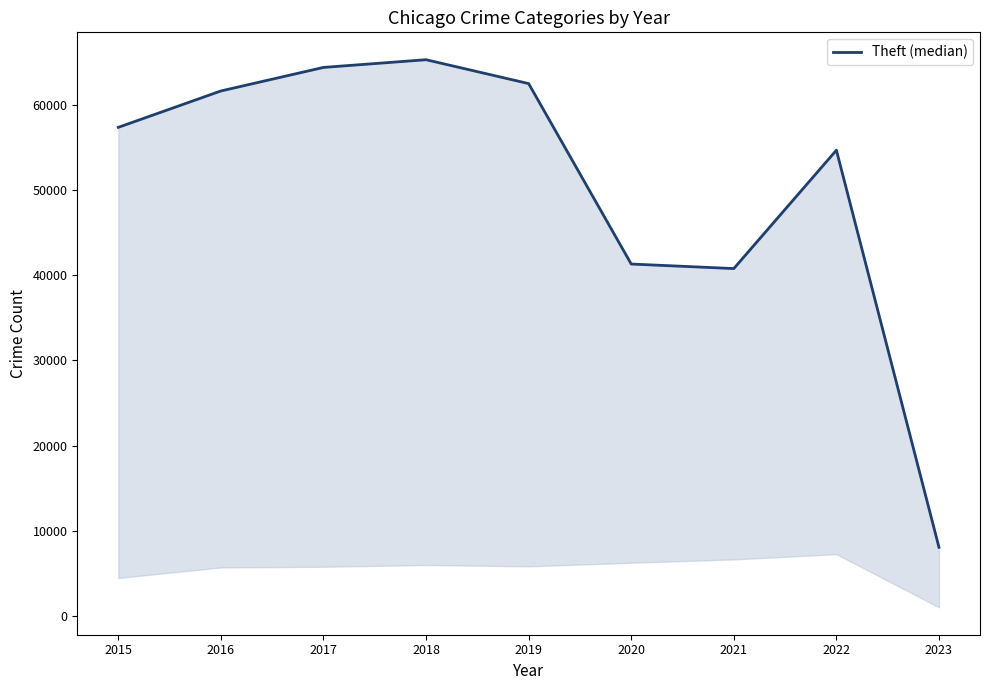

Count the number of values greater than 57350.

4